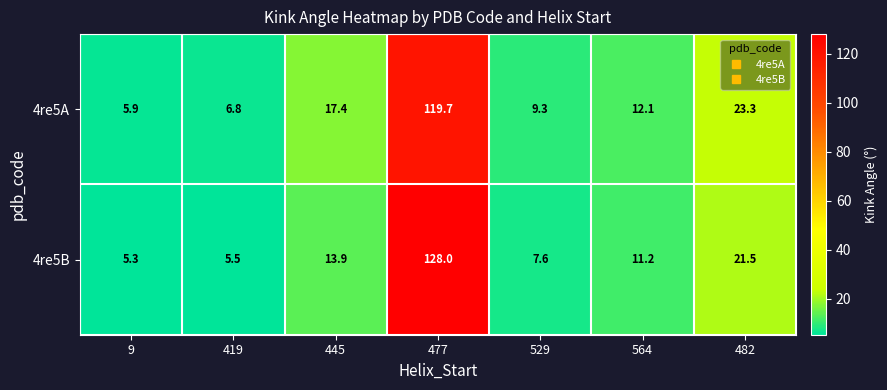

The value of 4re5B at 529 is 4.3. True or false?

False